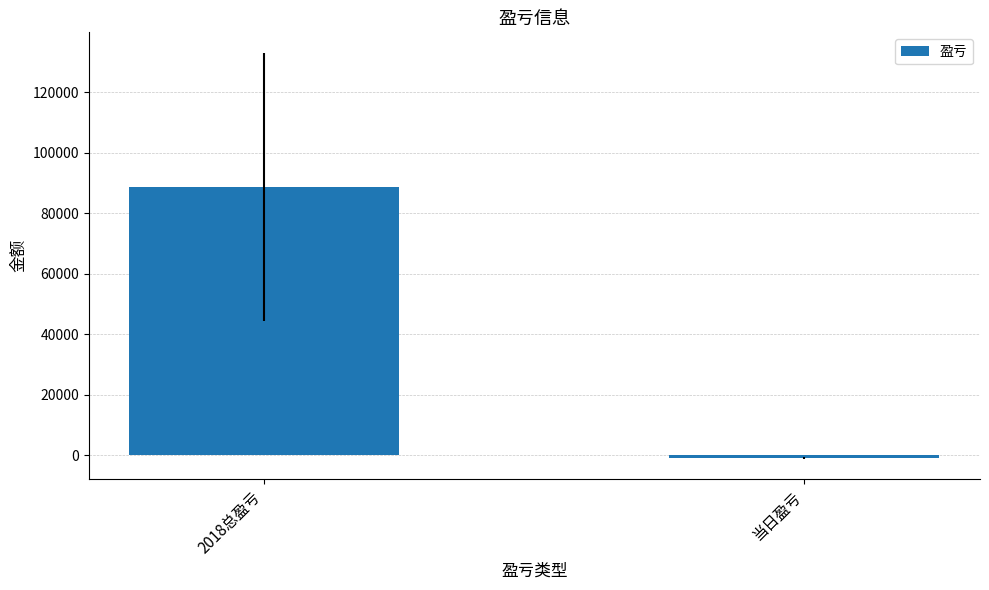

Reading left to right, what are all the values shown in this chart?

88741	-804